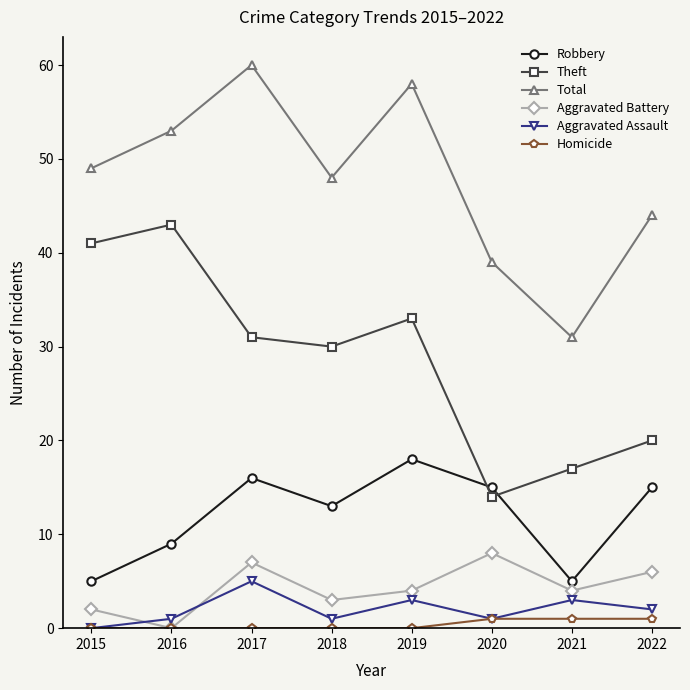

What is the difference between the highest and lowest values at 2017?

60